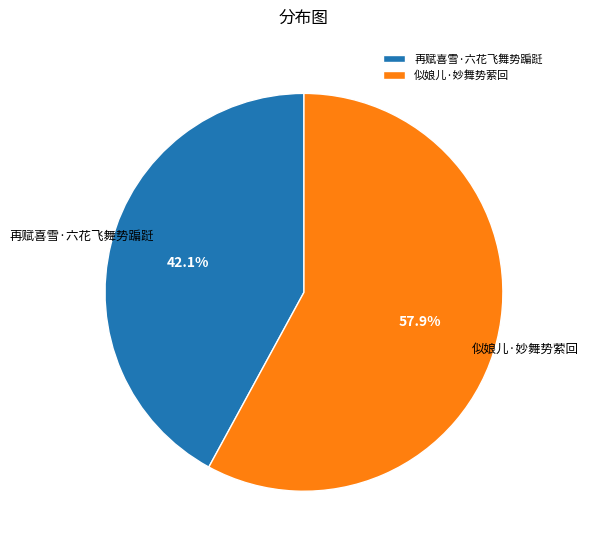

Approximately how many times larger is the value at 再赋喜雪·六花飞舞势蹁跹 compared to 似娘儿·妙舞势萦回?

0.7